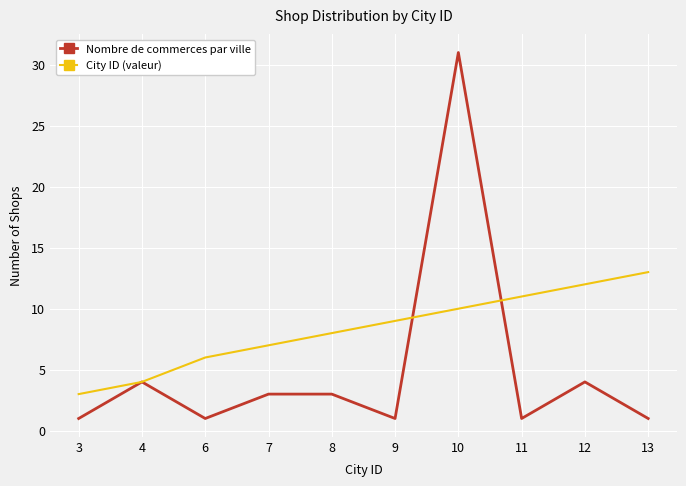

Does the chart display data point markers on the line(s)?

No